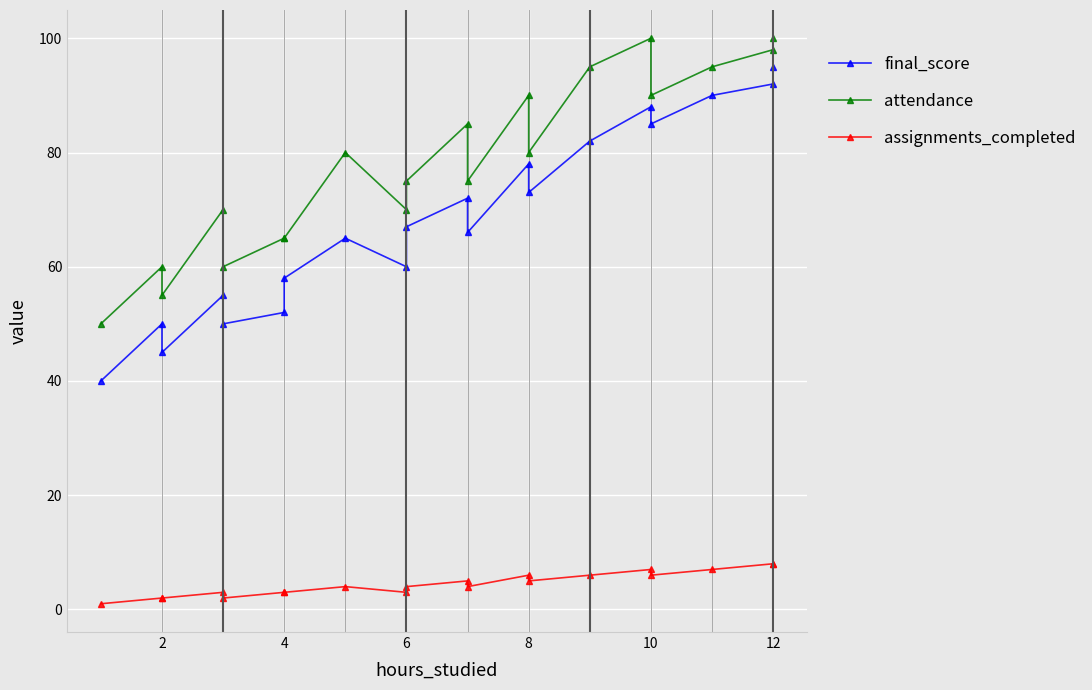

True or false: assignments_completed and attendance intersect in this chart.

False